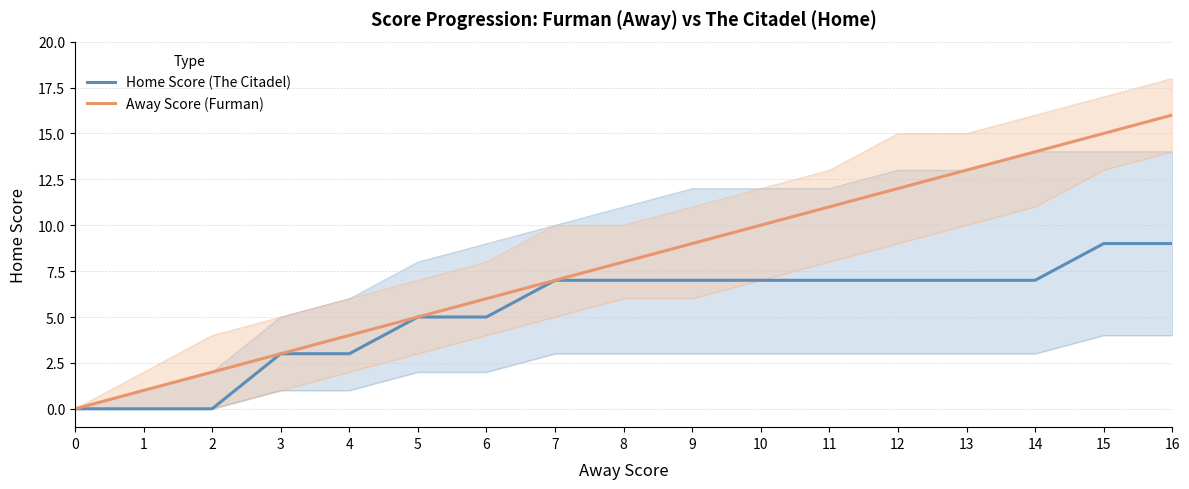

What is the value of the Home Score (The Citadel) point at the 10th from the left?

7